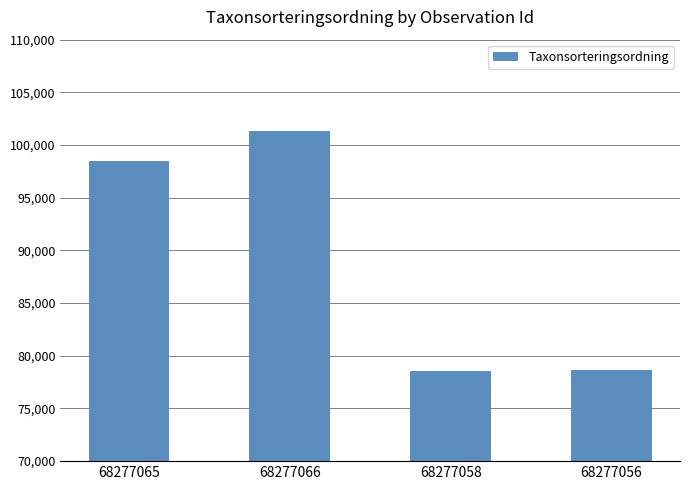

The value at 68277058 is 78596. True or false?

True